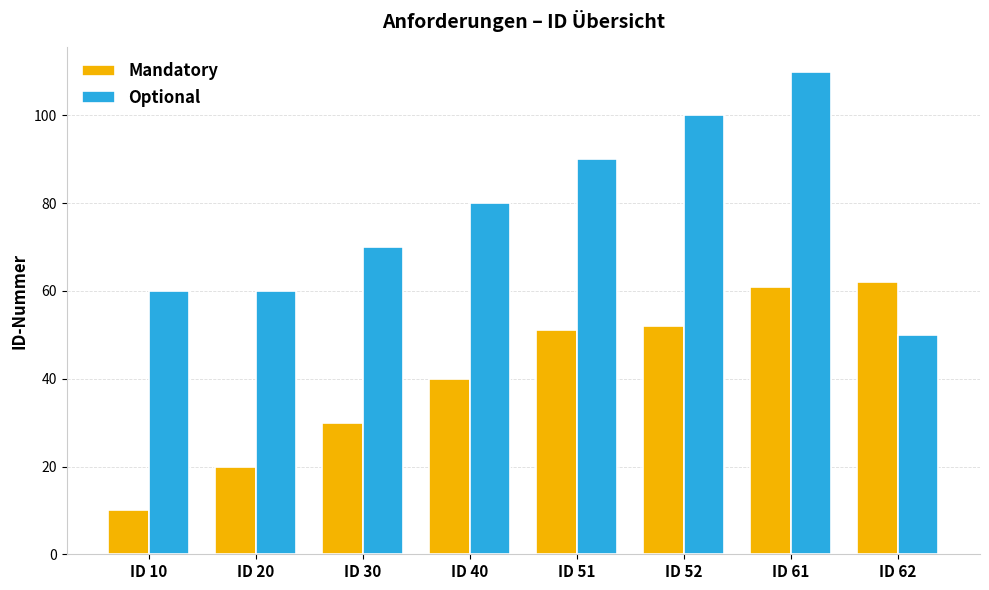

Reading right to left, list all the values displayed in this chart.

Mandatory: ID 62=62	ID 61=61	ID 52=52	ID 51=51	ID 40=40	ID 30=30	ID 20=20	ID 10=10
Optional: ID 62=50	ID 61=110	ID 52=100	ID 51=90	ID 40=80	ID 30=70	ID 20=60	ID 10=60